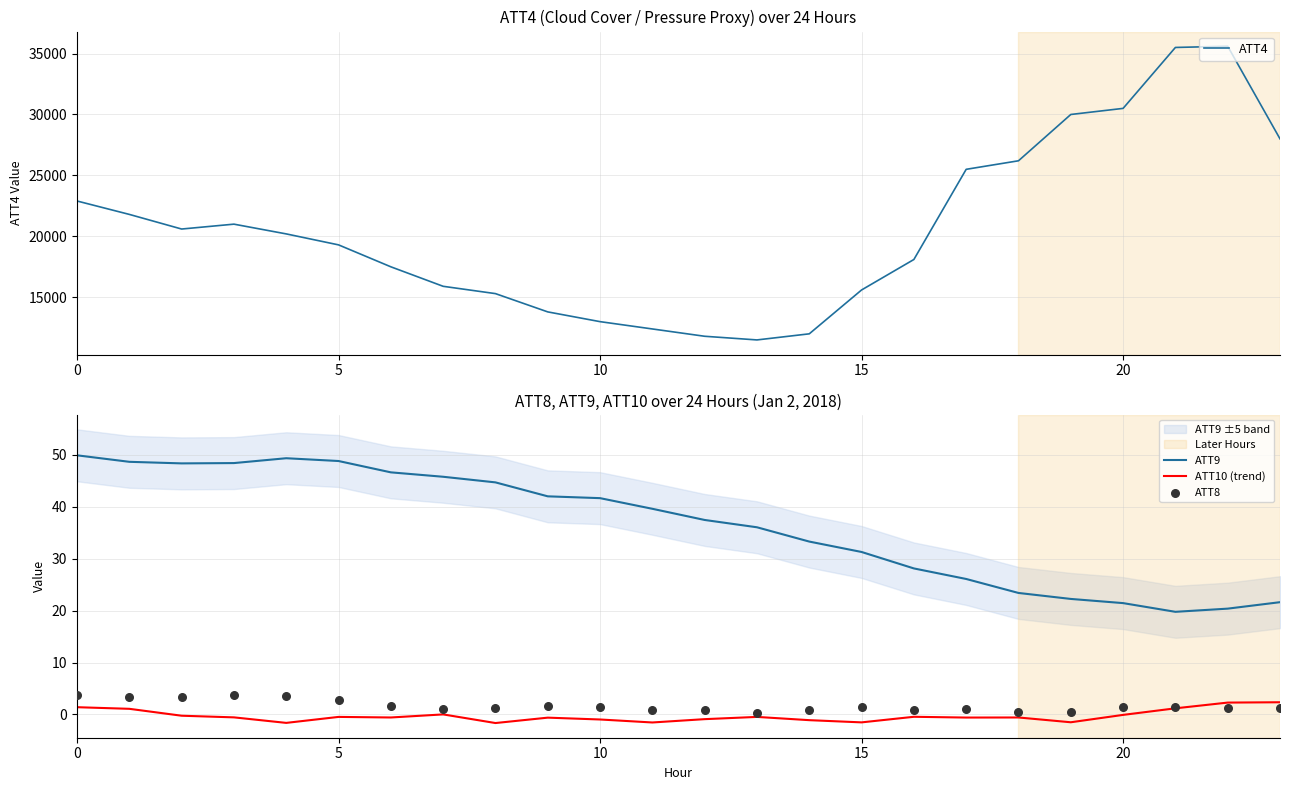

Which series contains the highest Y value?

ATT4